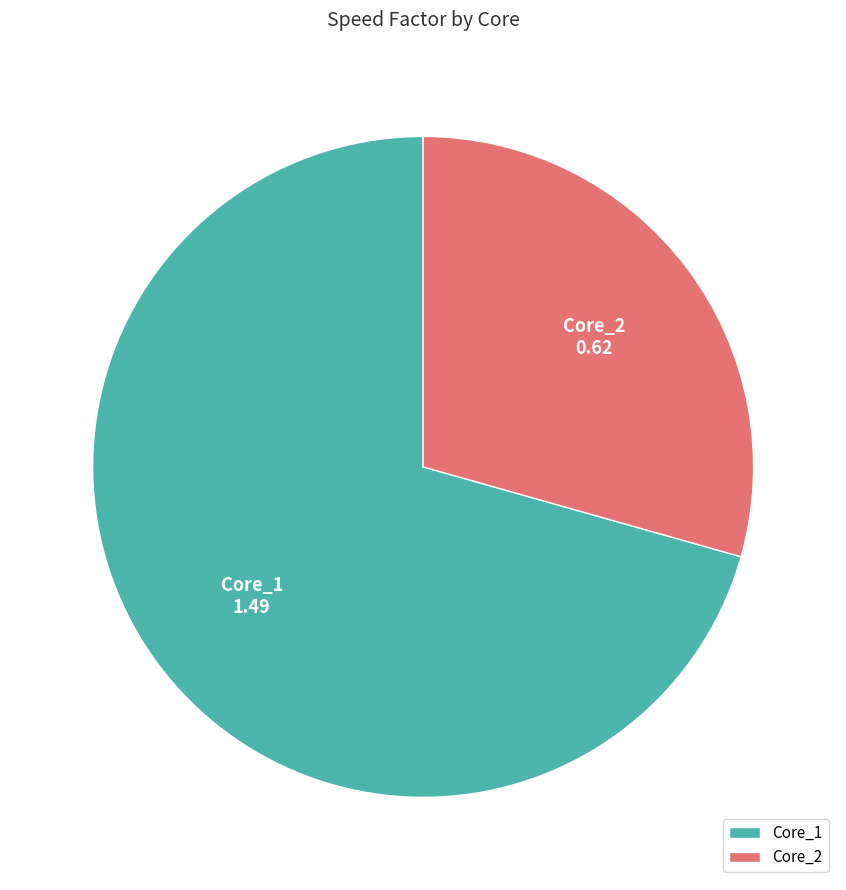

Which category has the biggest portion of the pie?

Core_1